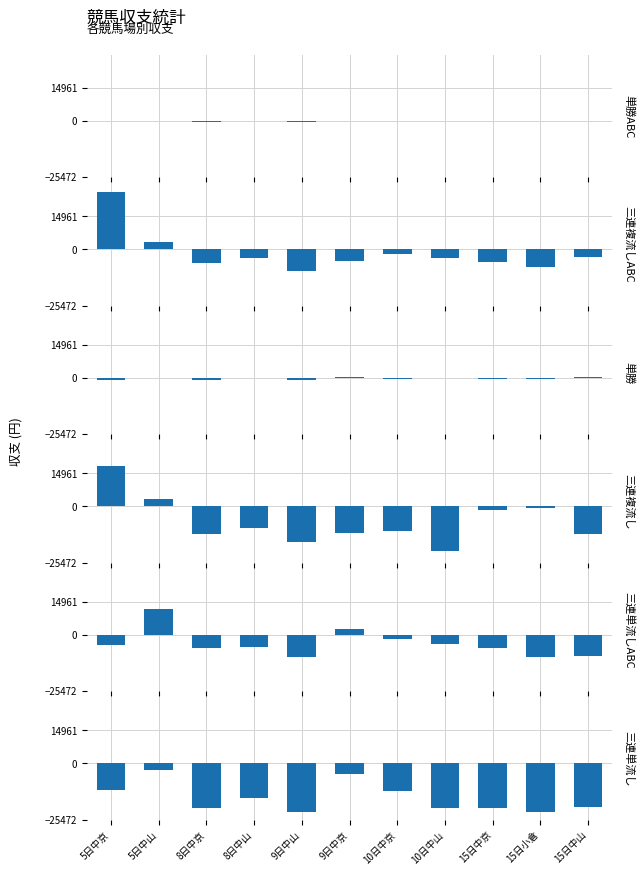

What position from the left is 9日中山?

5